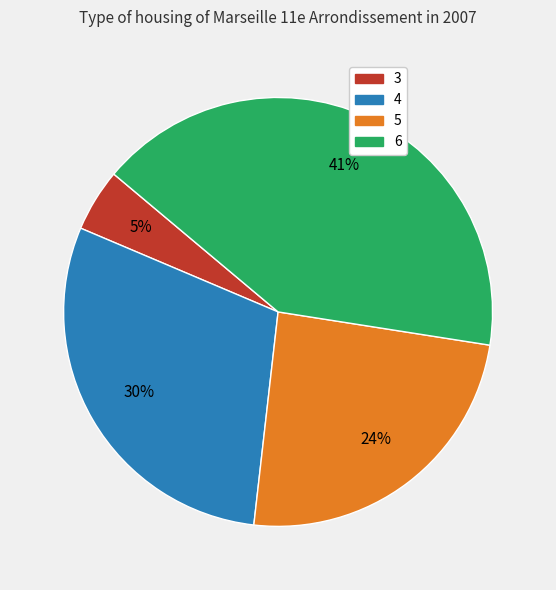

Combined, do 5 and 6 account for over 50%?

Yes